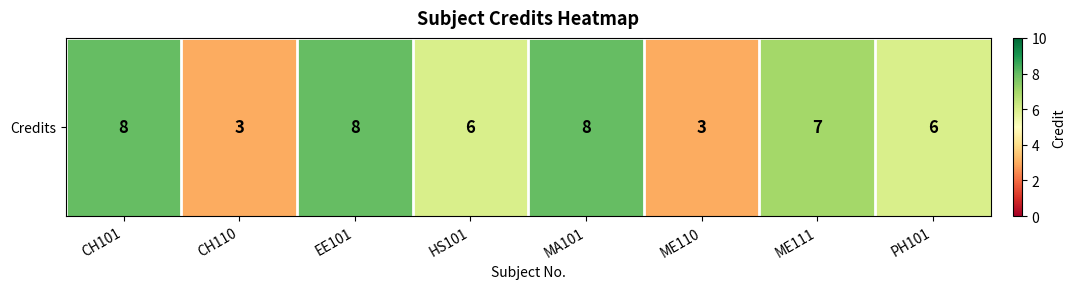

What is the maximum value shown in the chart?

8